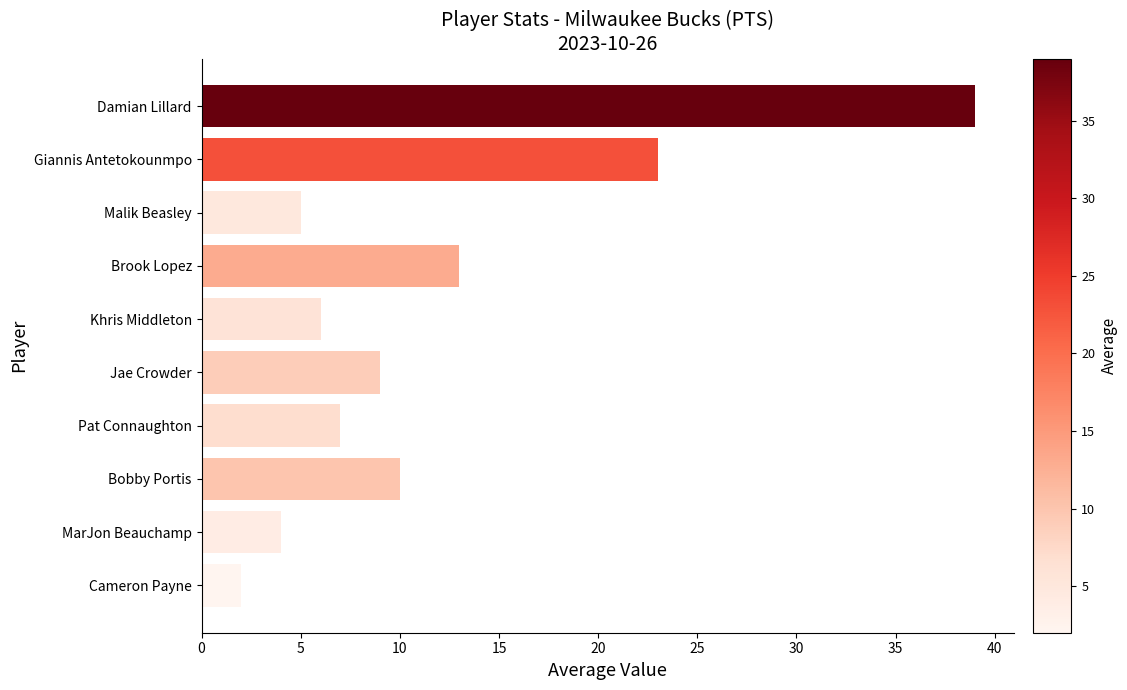

What is the label of the 7th bar from the top?

Pat Connaughton